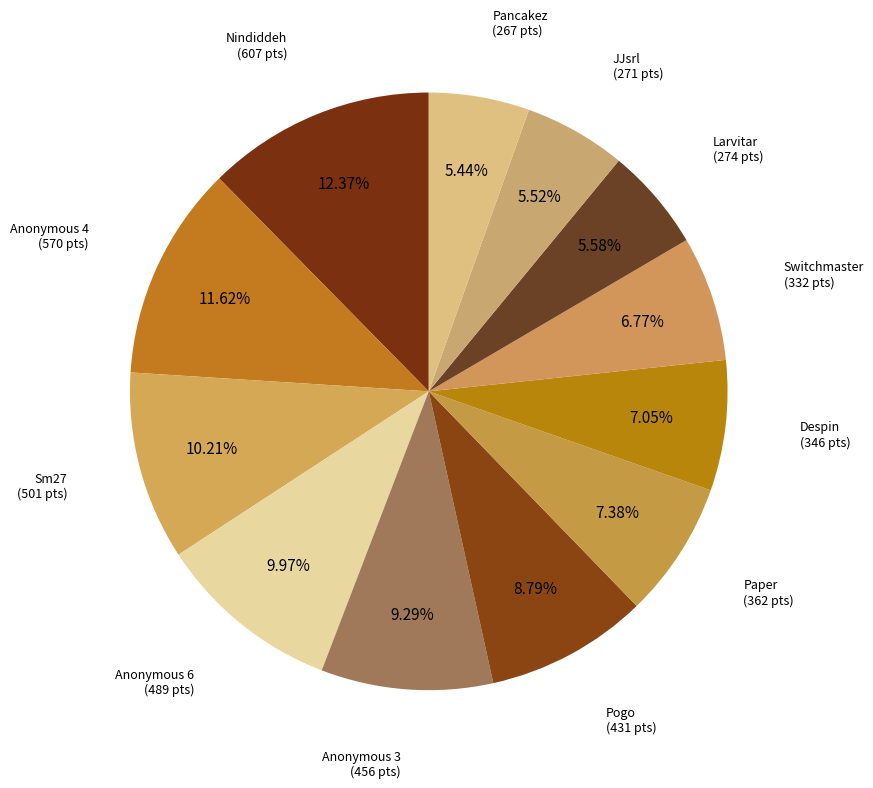

Does any single category account for the majority?

No